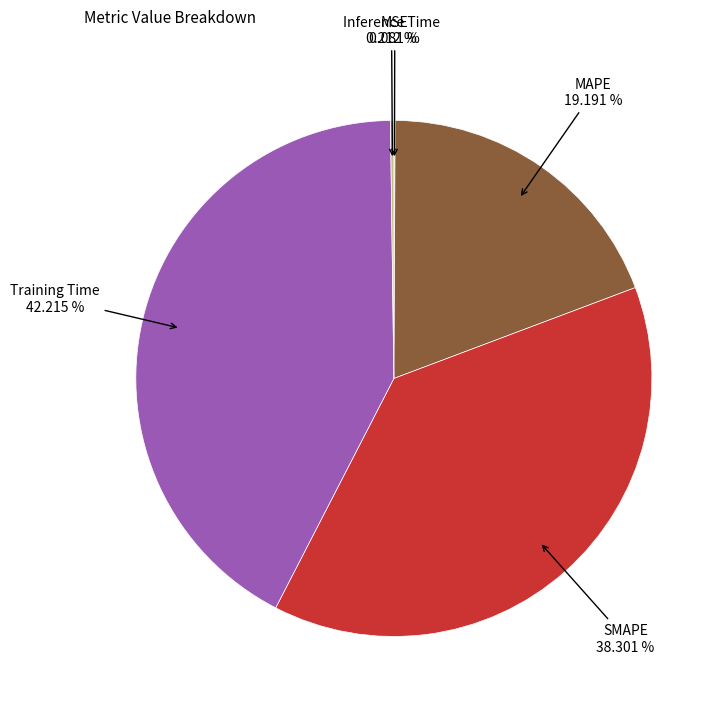

To the nearest percent, what is the difference between the largest and smallest slice percentages?

42%